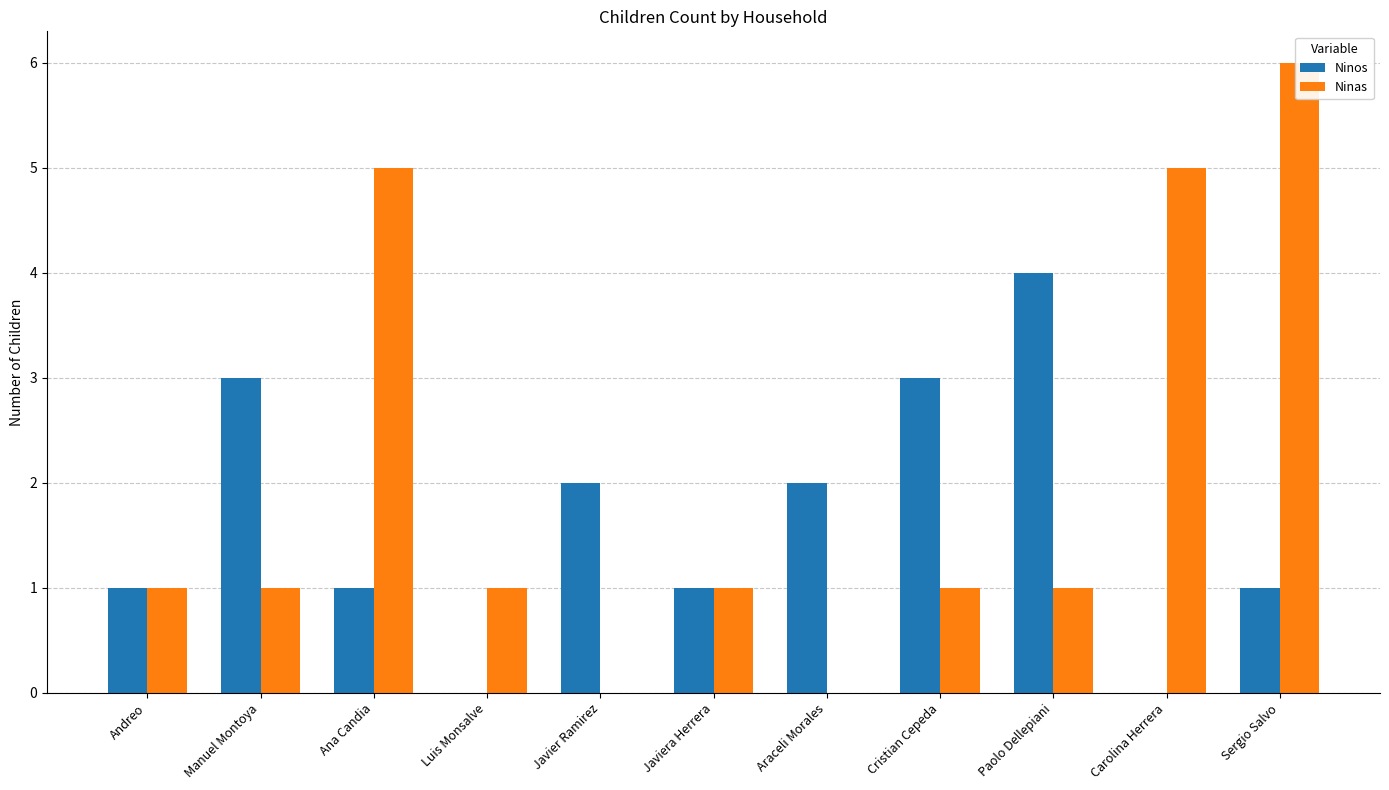

How many Ninas values are between 1 and 5?

8